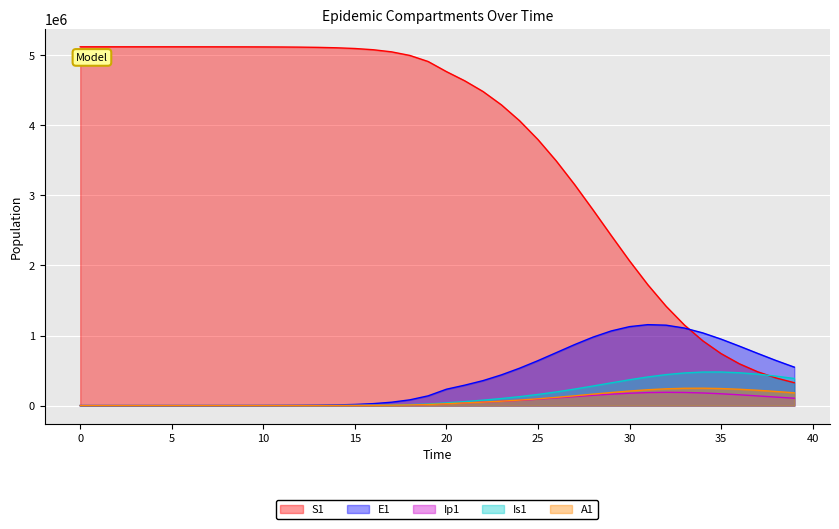

At which label does Ip1 reach its peak?

32